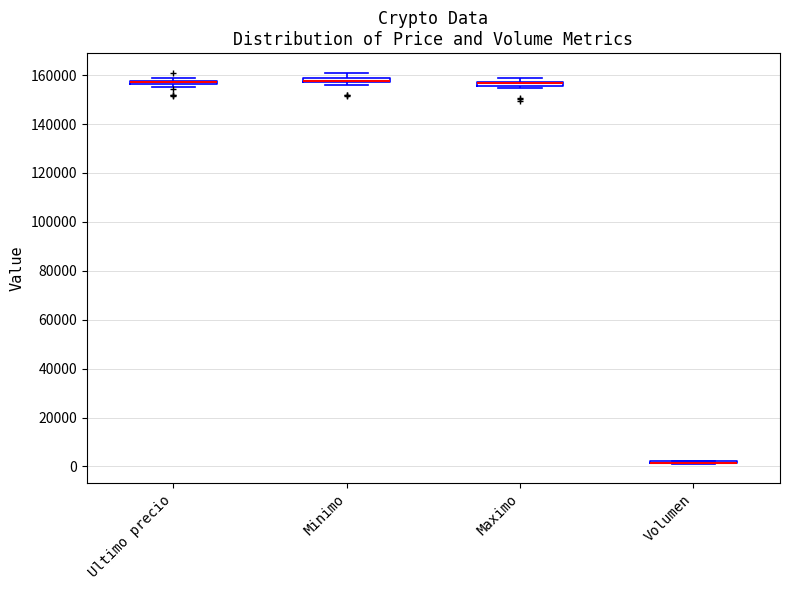

Where is the lower edge of the box for Ultimo precio on the y-axis? The values are not printed on the chart, so give them approximately, as read against the axis.

156000